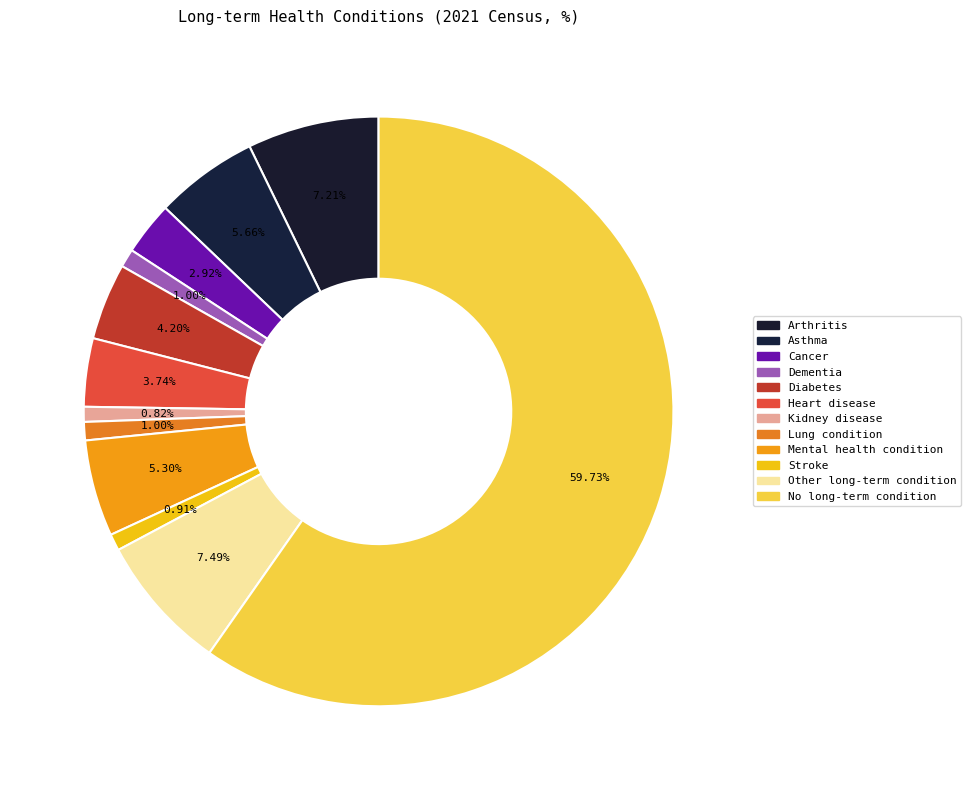

Does any single category account for the majority?

Yes